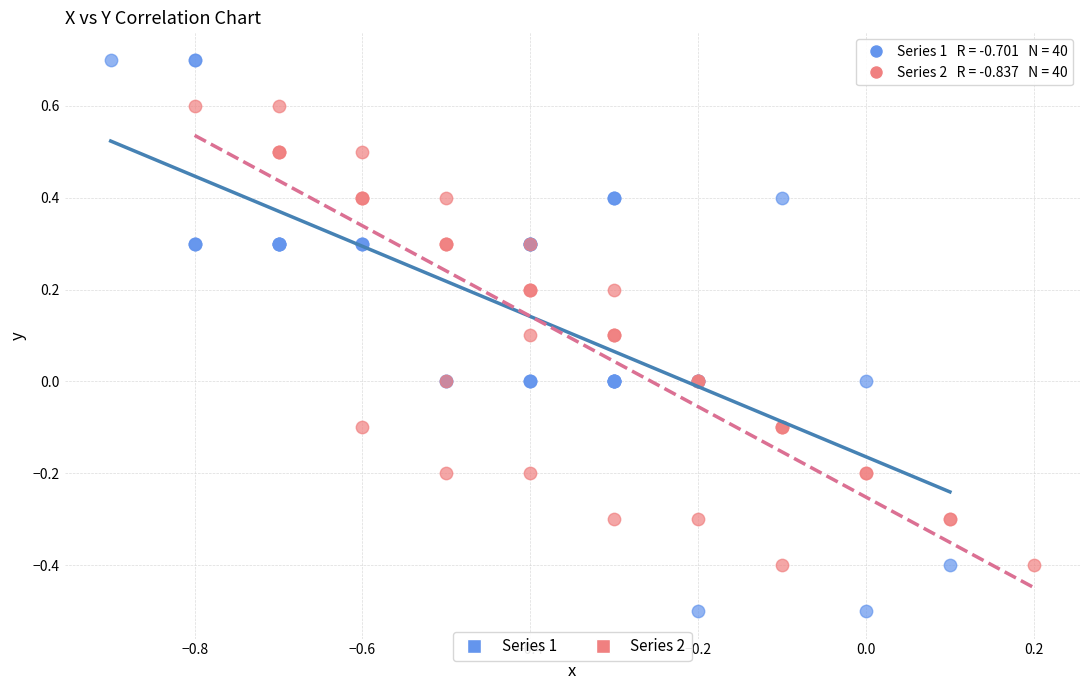

Which series has the largest Y range (max minus min)?

Series 1